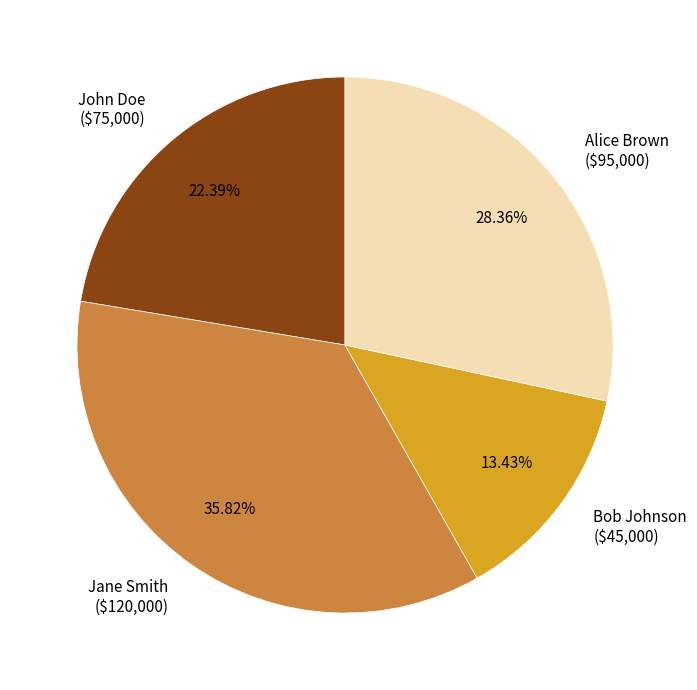

Which has a higher value, Bob Johnson or John Doe?

John Doe